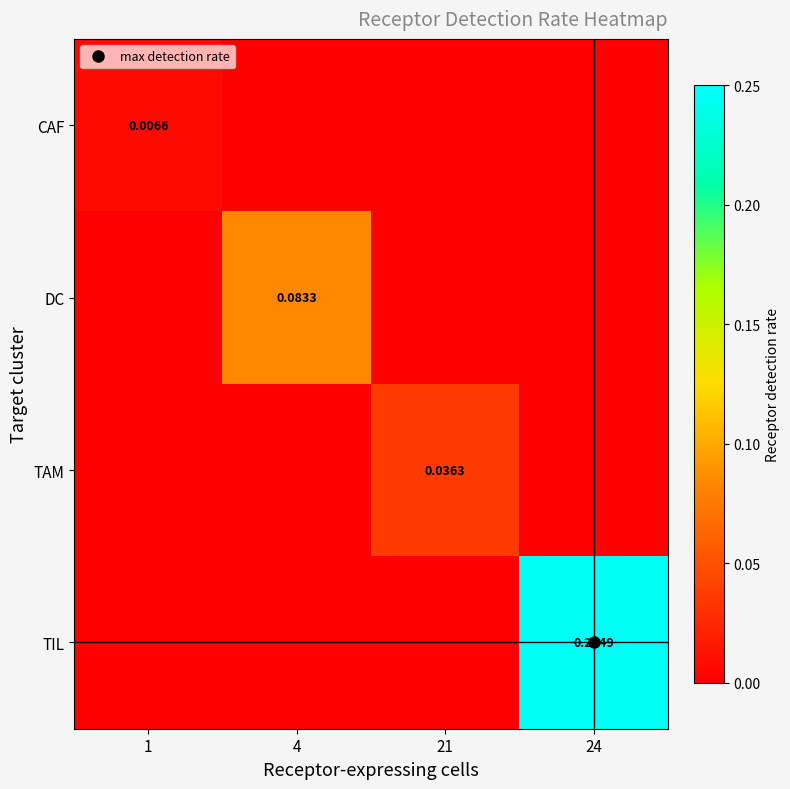

Is the value of TIL at 24 greater than the value of CAF at 4?

Yes